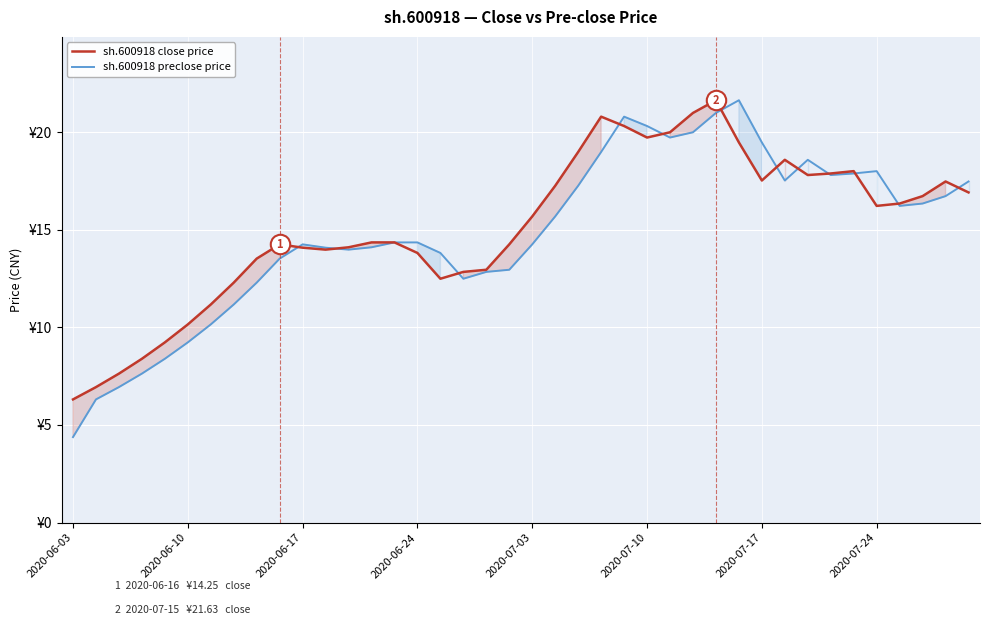

True or false: sh.600918 close price has more than 2 points higher than both neighbors.

True